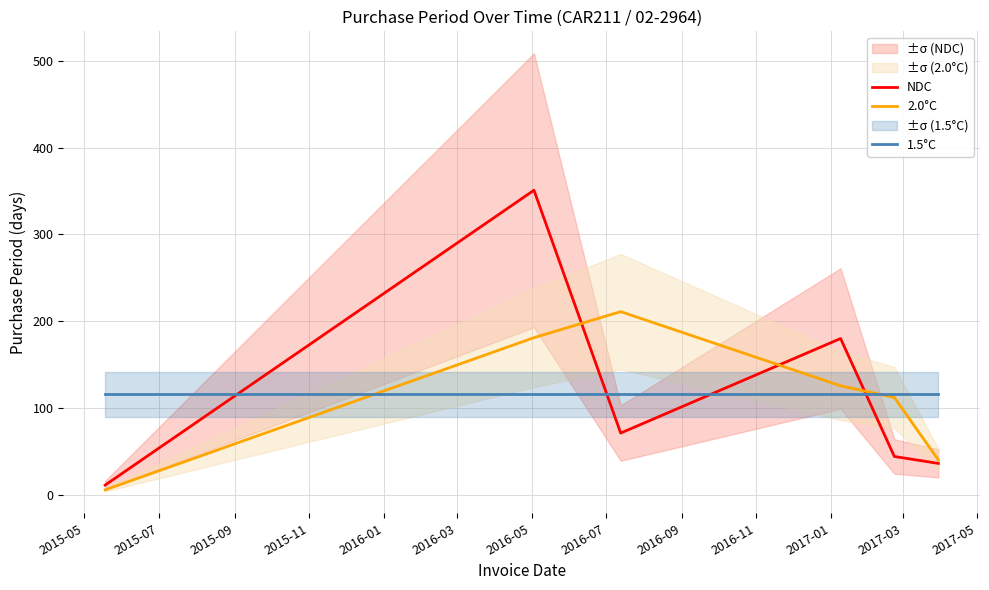

True or false: NDC has a value of 97.1 at 2015-09.

False